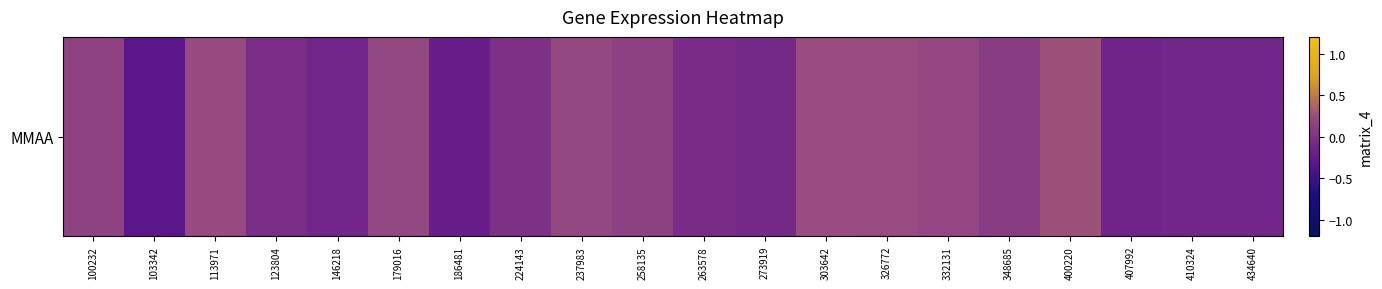

How many data points does each series have?

20